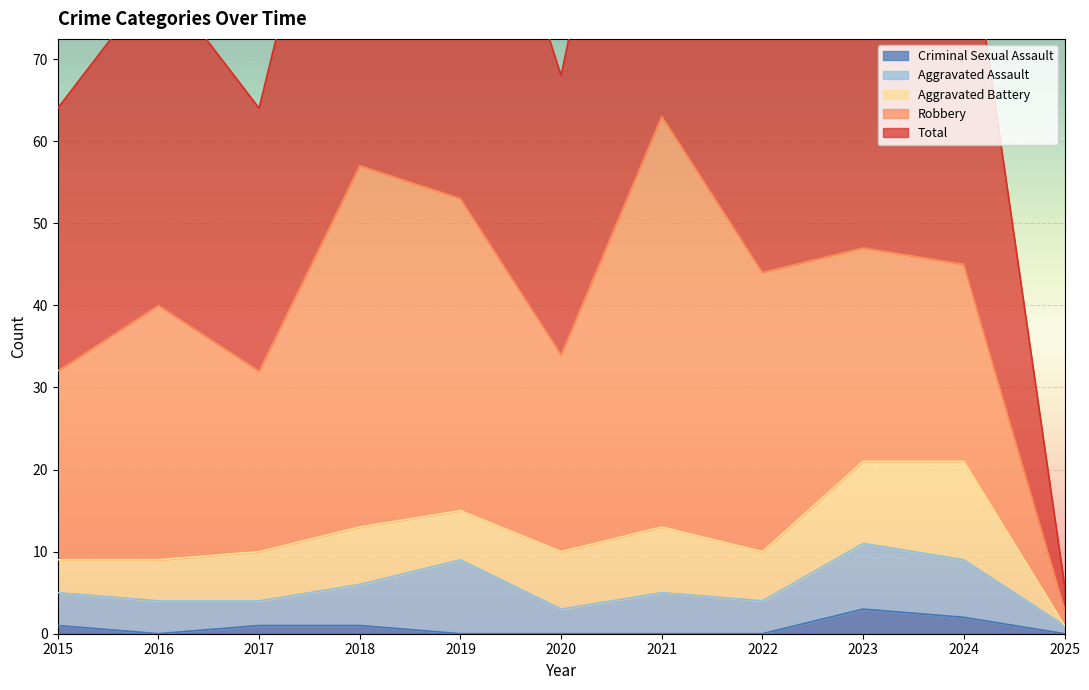

At how many categories does at least one series exceed 40?

6